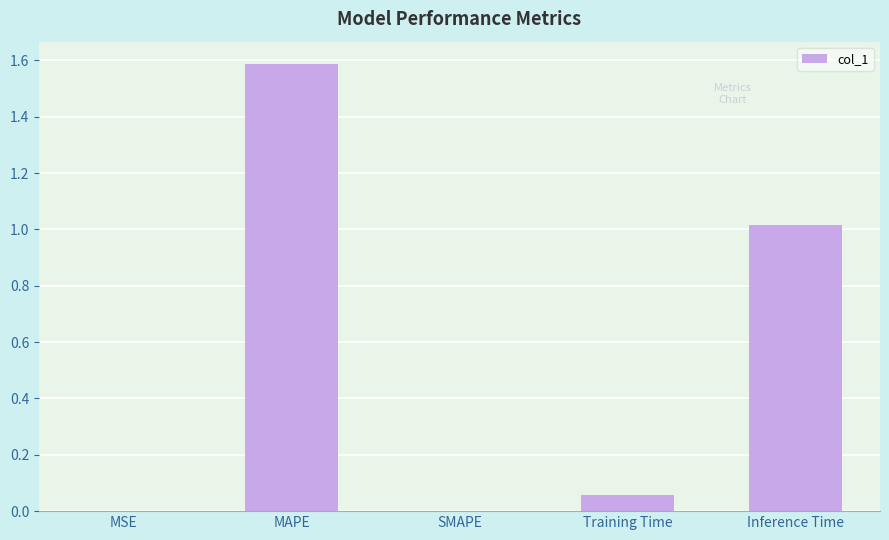

Between MAPE and Training Time, which is larger?

MAPE